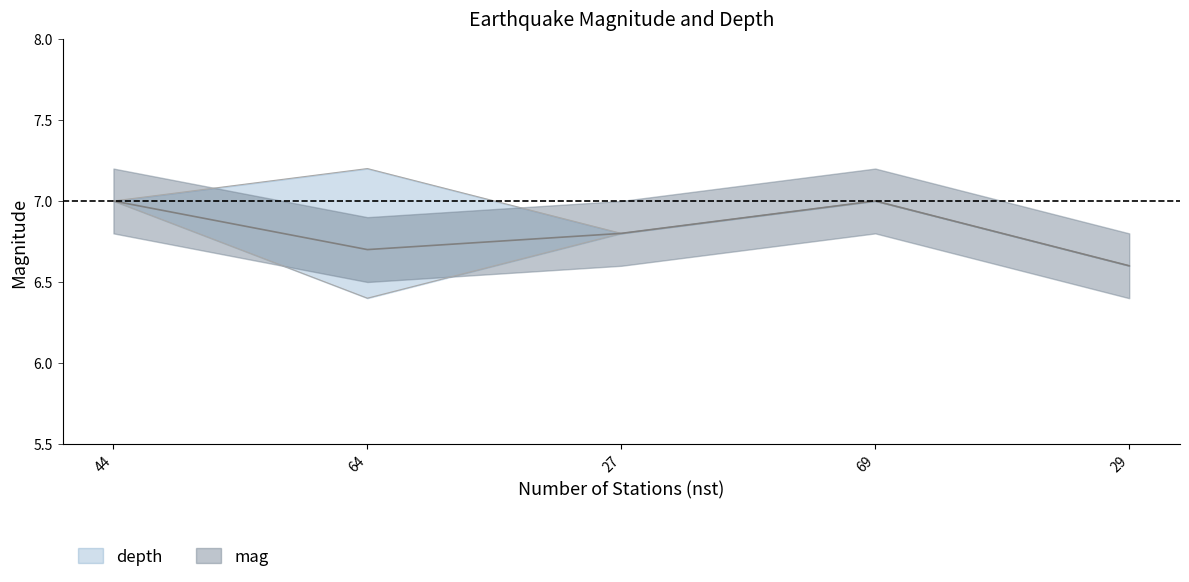

True or false: the data has more than 0 interior local peaks.

True